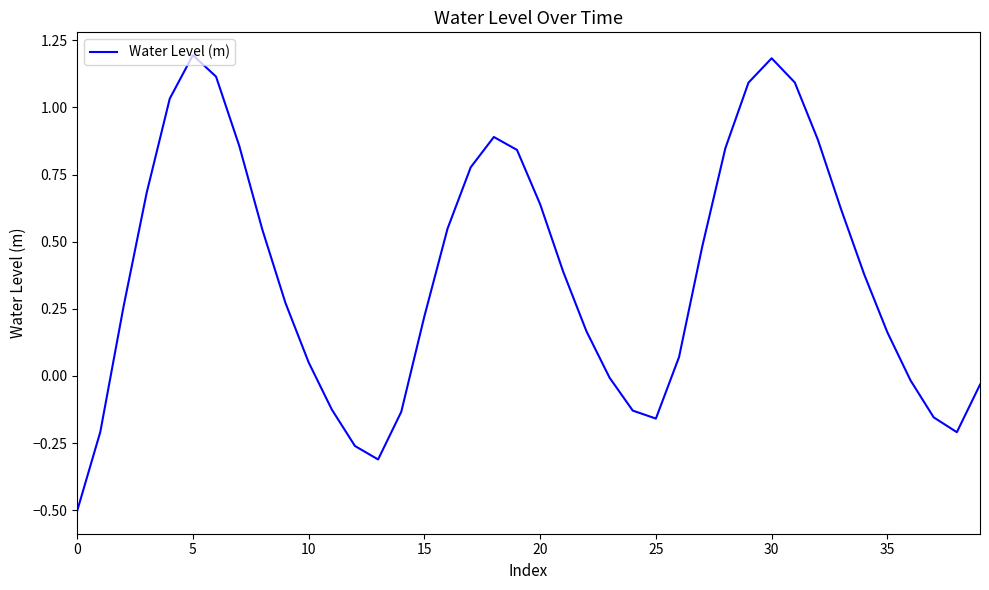

What is the difference between the maximum and minimum values?

1.7